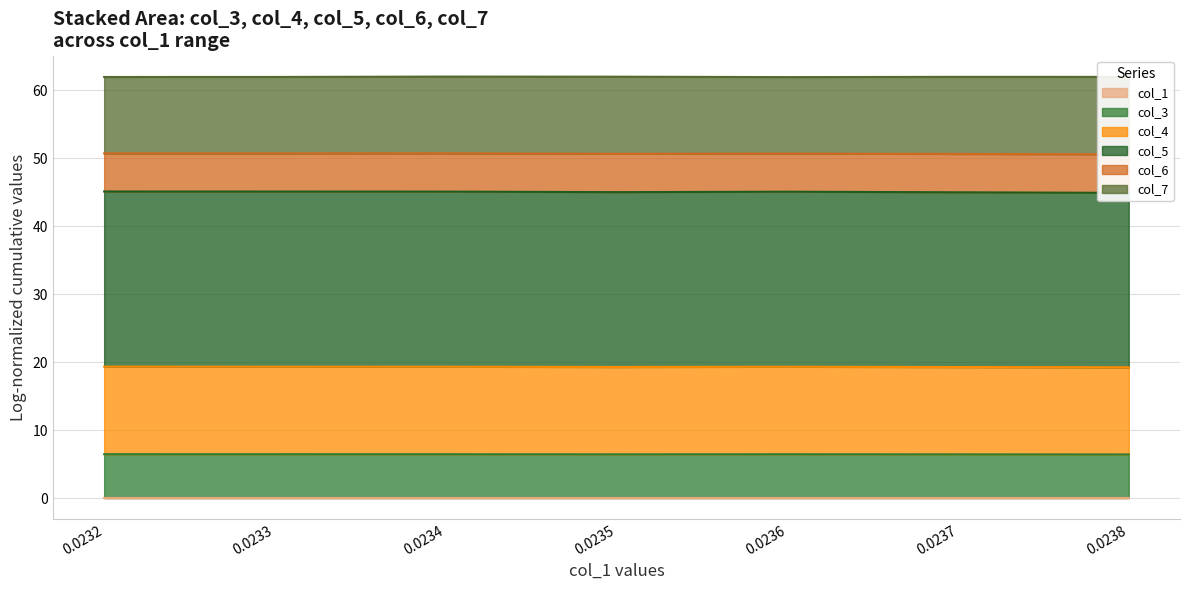

The col_4 series shows 28.3 at 0.0236. True or false?

False